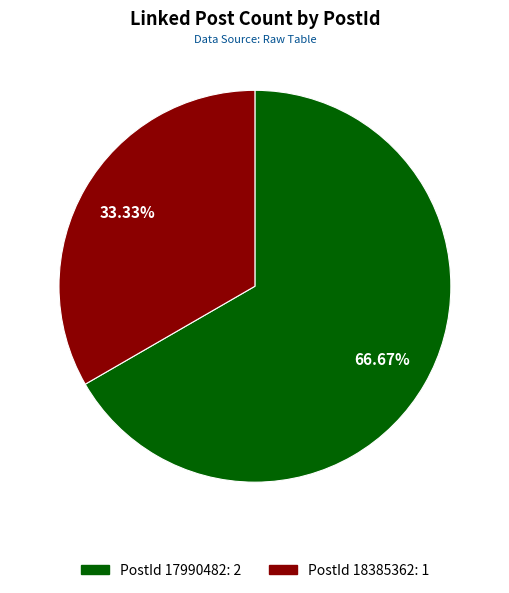

Does any single category account for the majority?

Yes